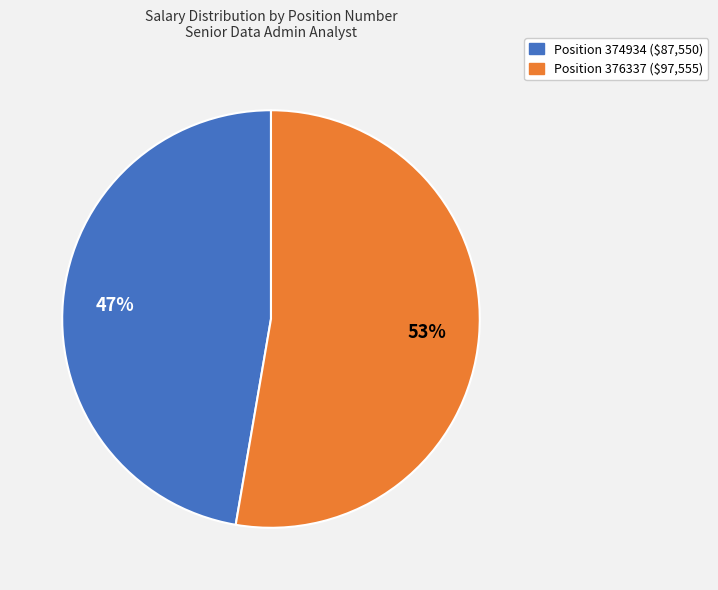

To the nearest percent, what is the average slice percentage?

50%